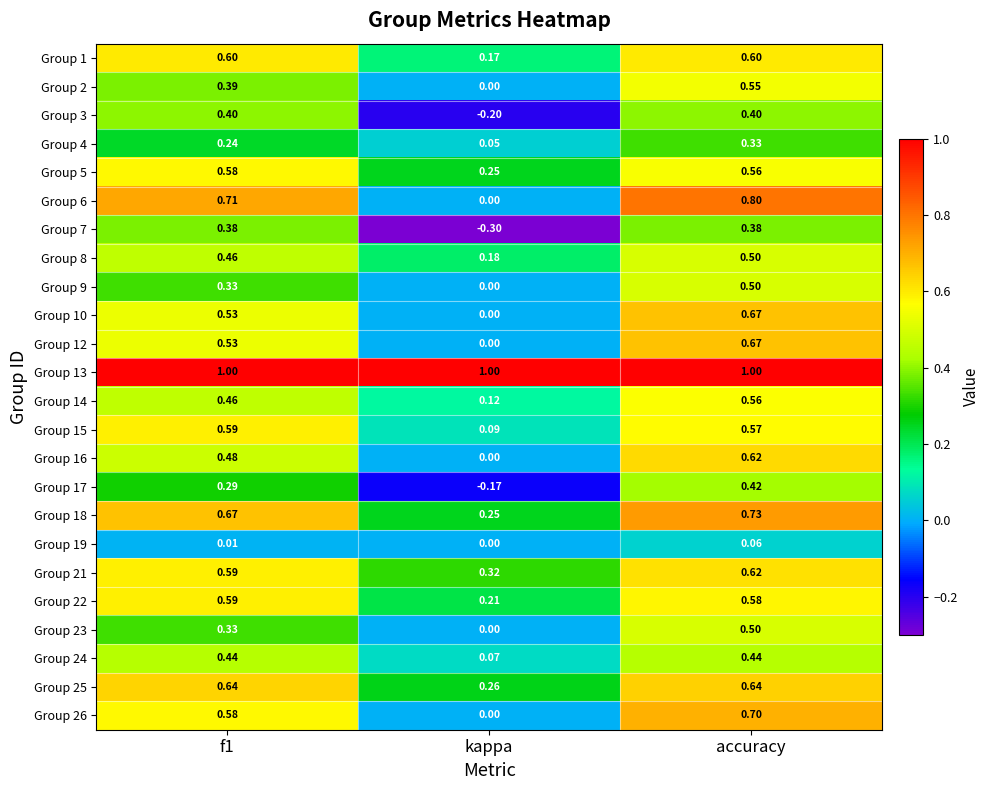

At which label is Group 3 closest to 0?

kappa